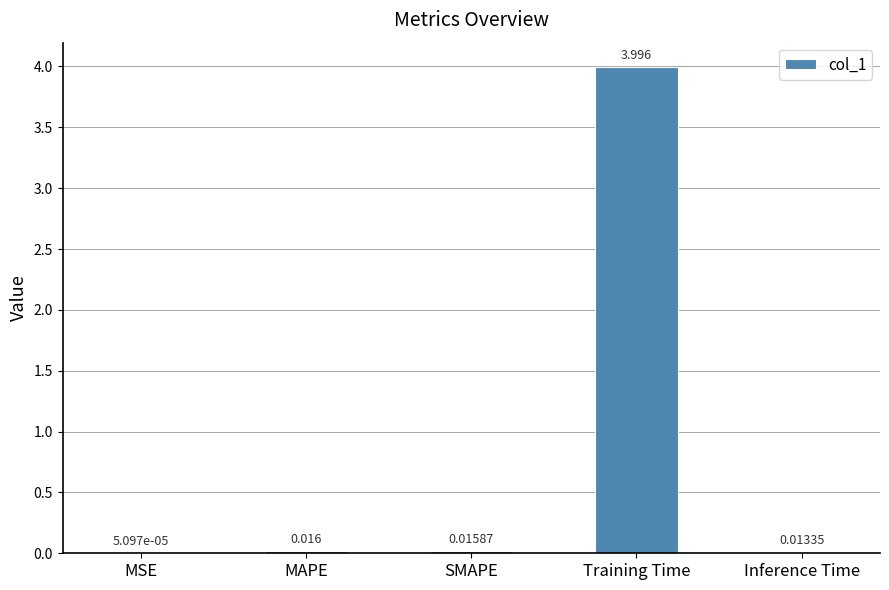

What is the approximate value at Training Time?

4.0